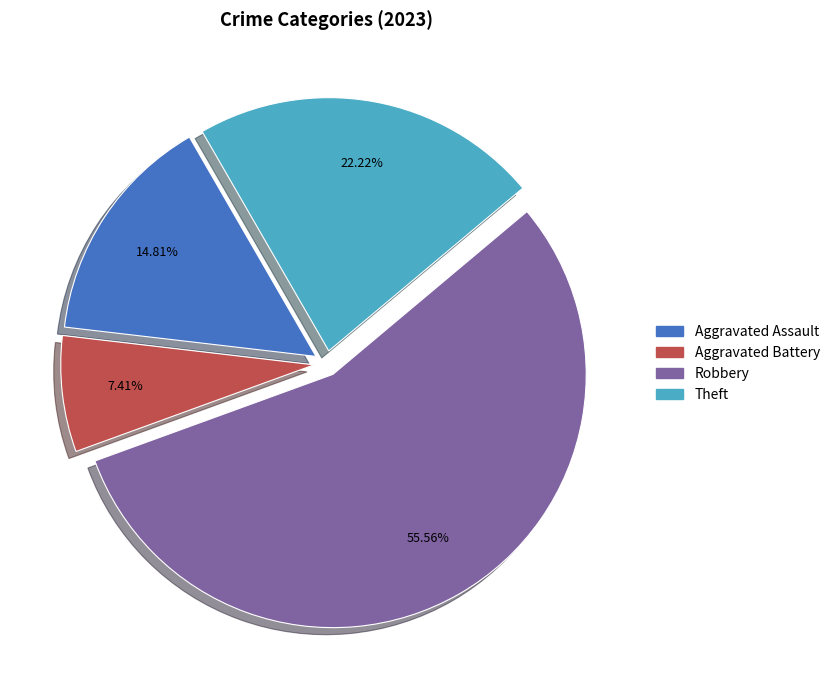

Is there a majority slice in this chart?

Yes